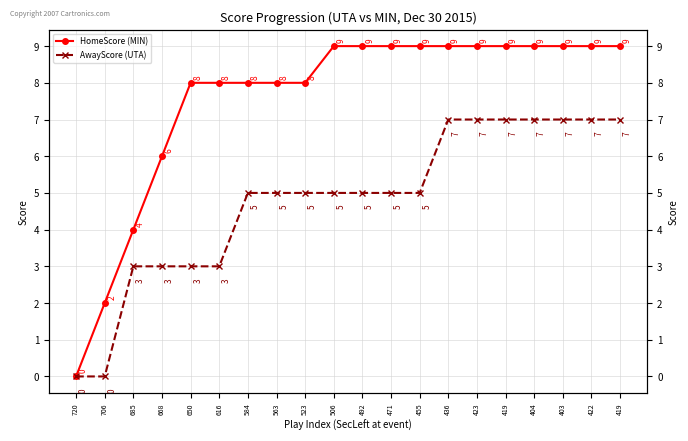

At which category is the sum across all series the highest?

436